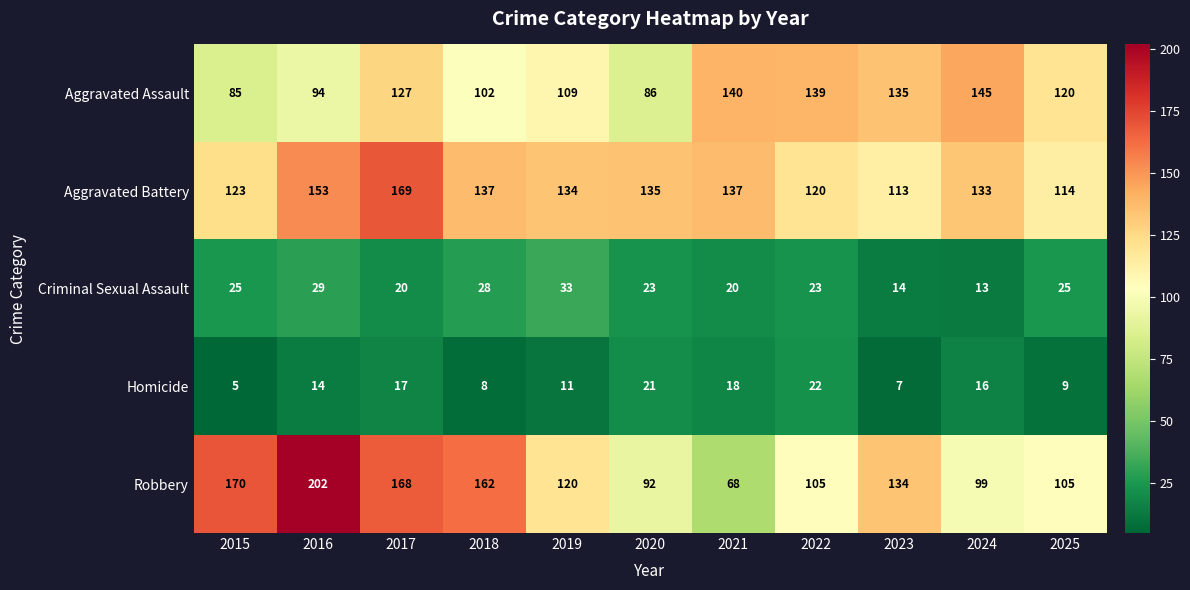

What is the sum of the Homicide values at 2025 and 2021?

27